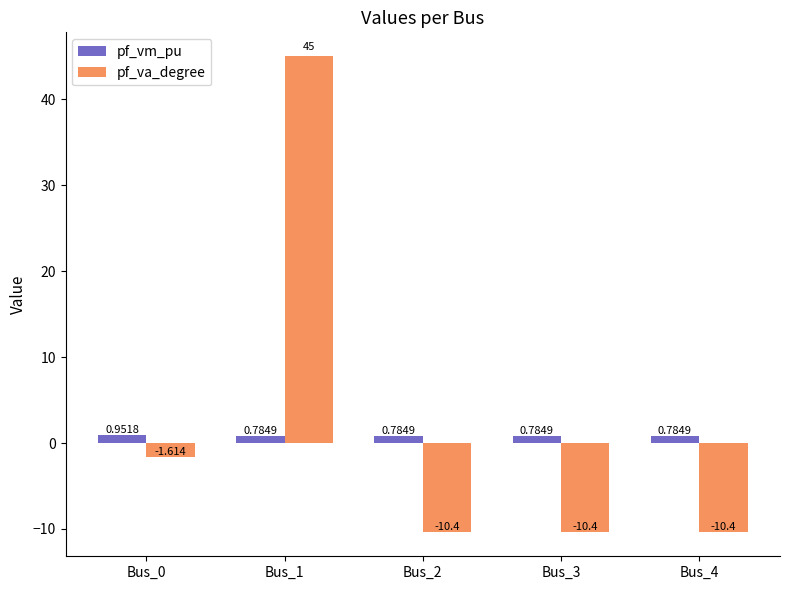

What is the sum of the pf_va_degree values at Bus_2 and Bus_4?

-20.8